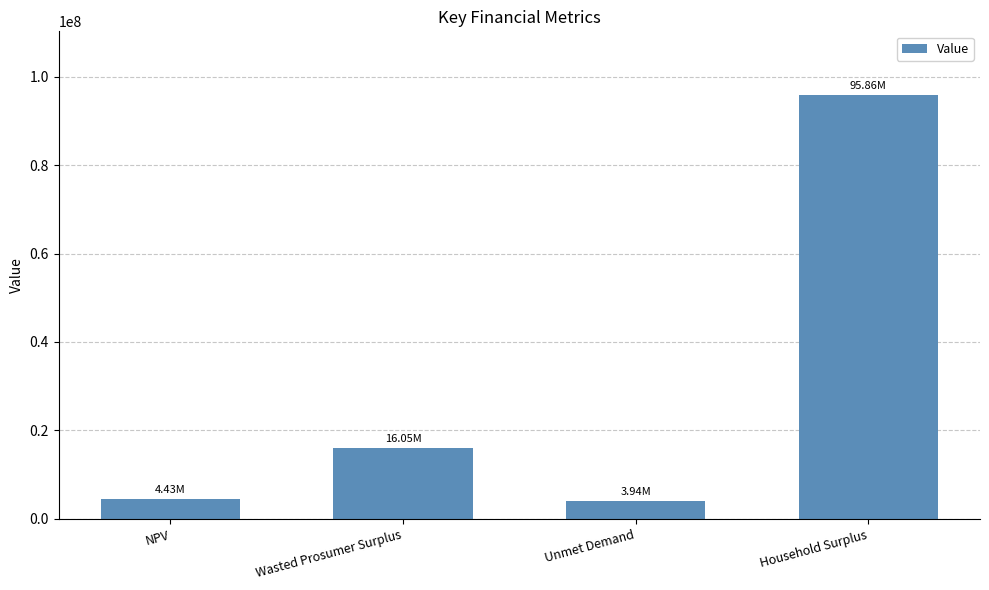

What is the difference between the maximum and minimum values?

91916761.1